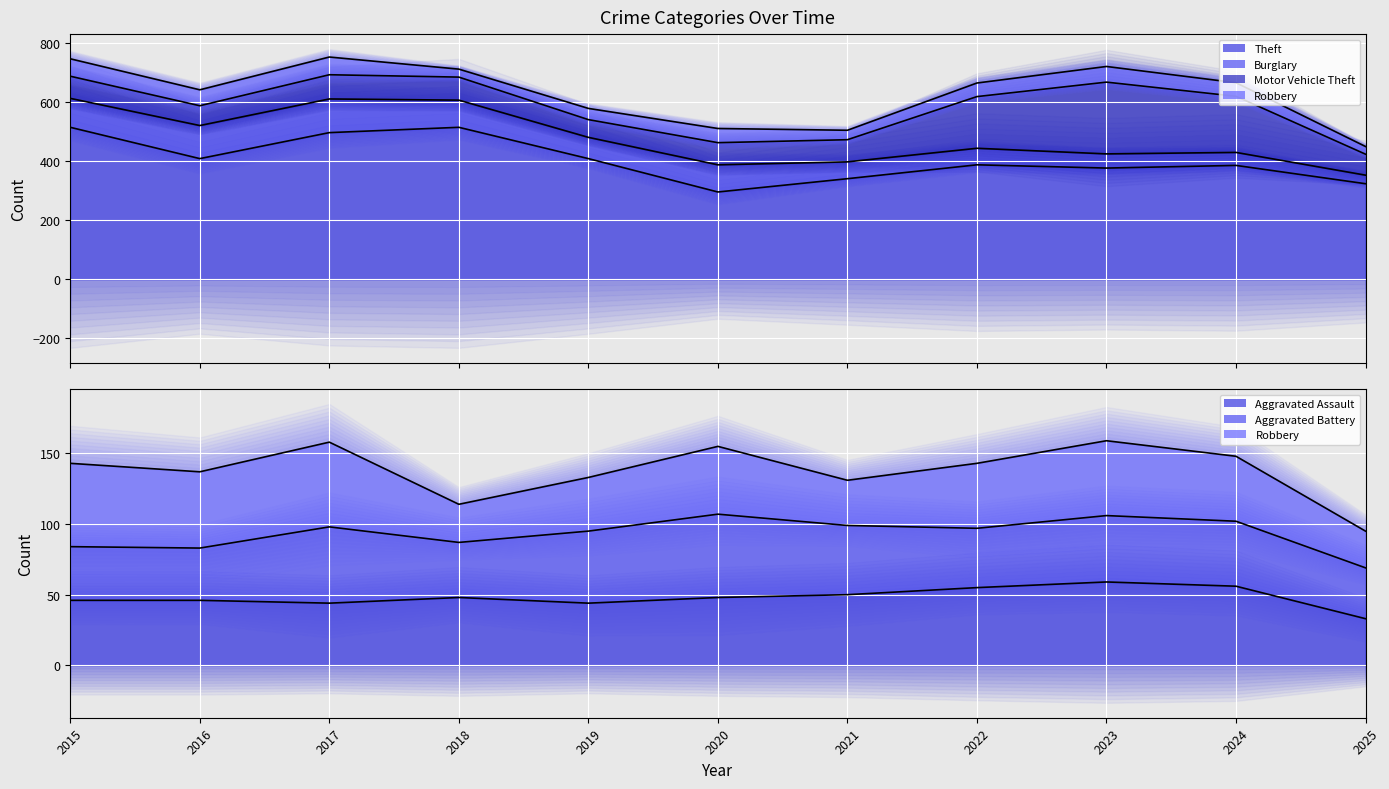

How many times do Aggravated Battery and Robbery cross each other?

2